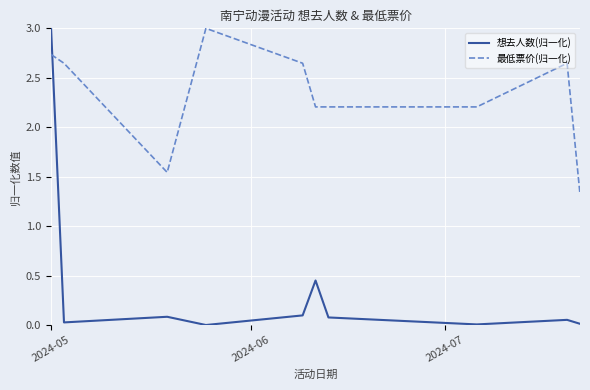

Which series has the largest total across all categories?

最低票价(归一化)